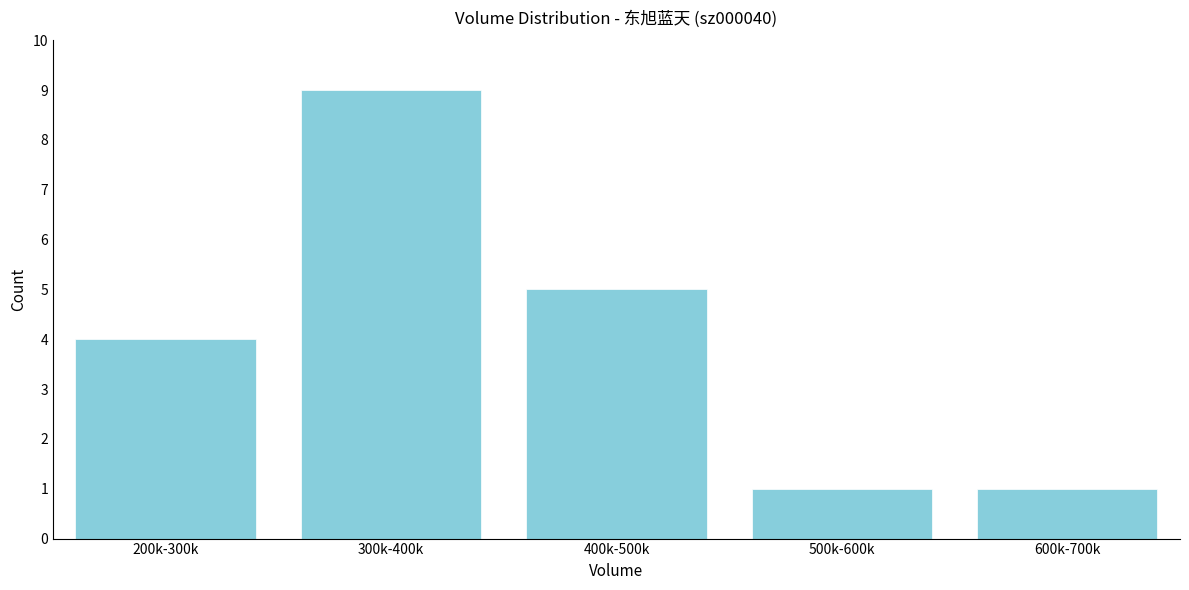

Reading left to right, transcribe all the data shown in this chart.

200k-300k=4	300k-400k=9	400k-500k=5	500k-600k=1	600k-700k=1